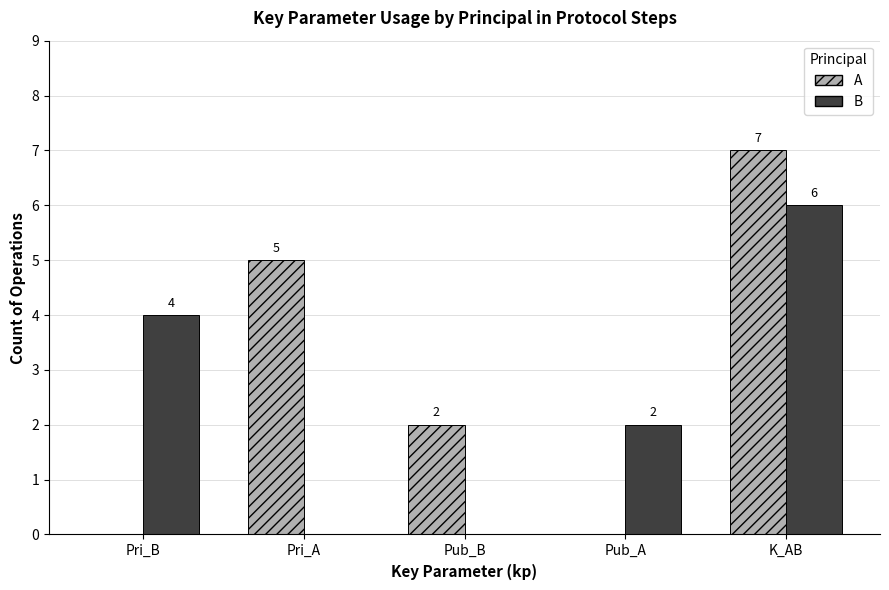

True or false: B has a value of 0 at Pri_A.

True